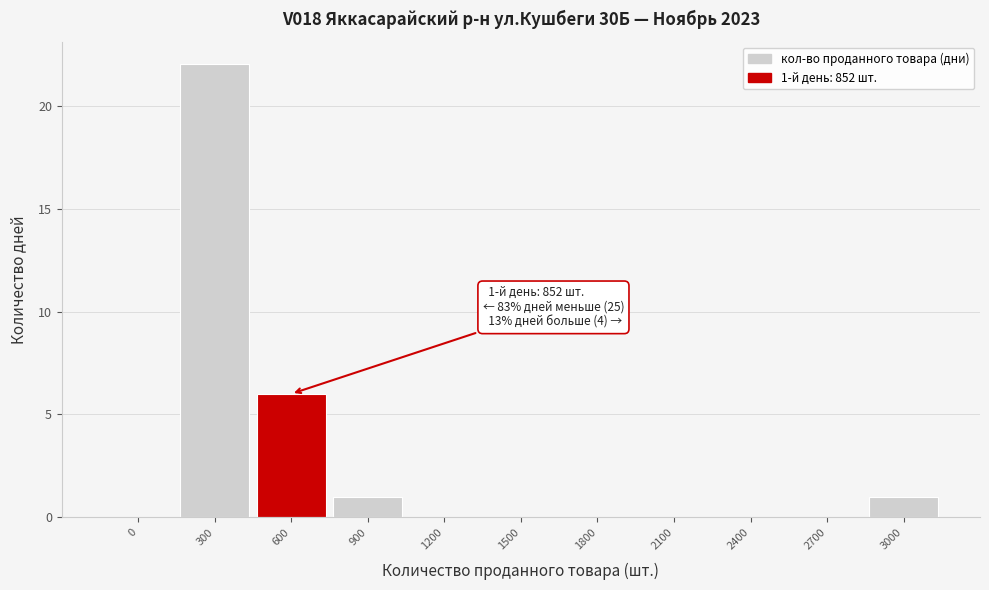

Reading left to right, what are all the values shown in this chart?

0=0	300=22	600=6	900=1	1200=0	1500=0	1800=0	2100=0	2400=0	2700=0	3000=1